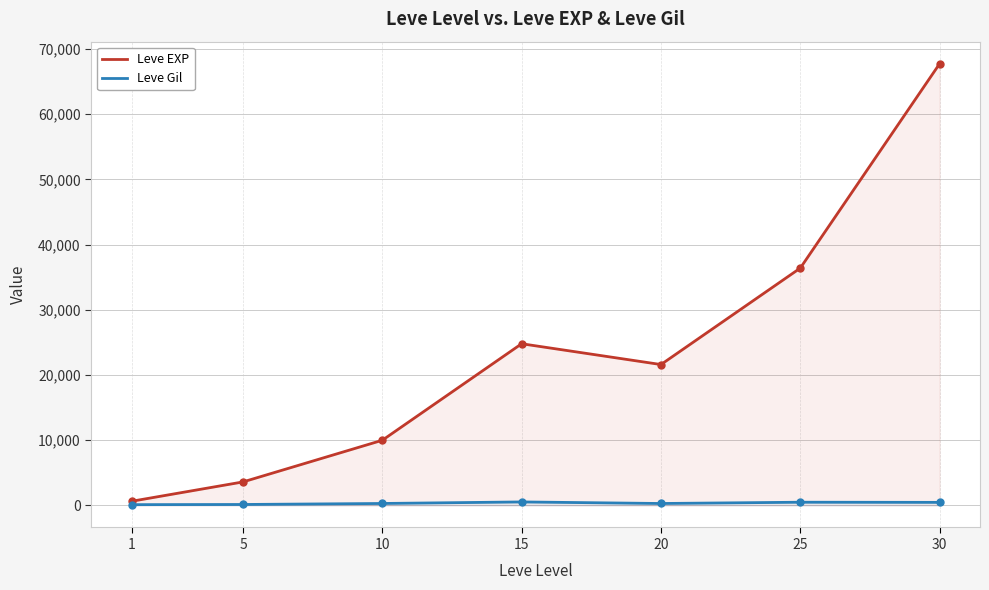

What is the difference between the Leve Gil values at 25 and 1?

372